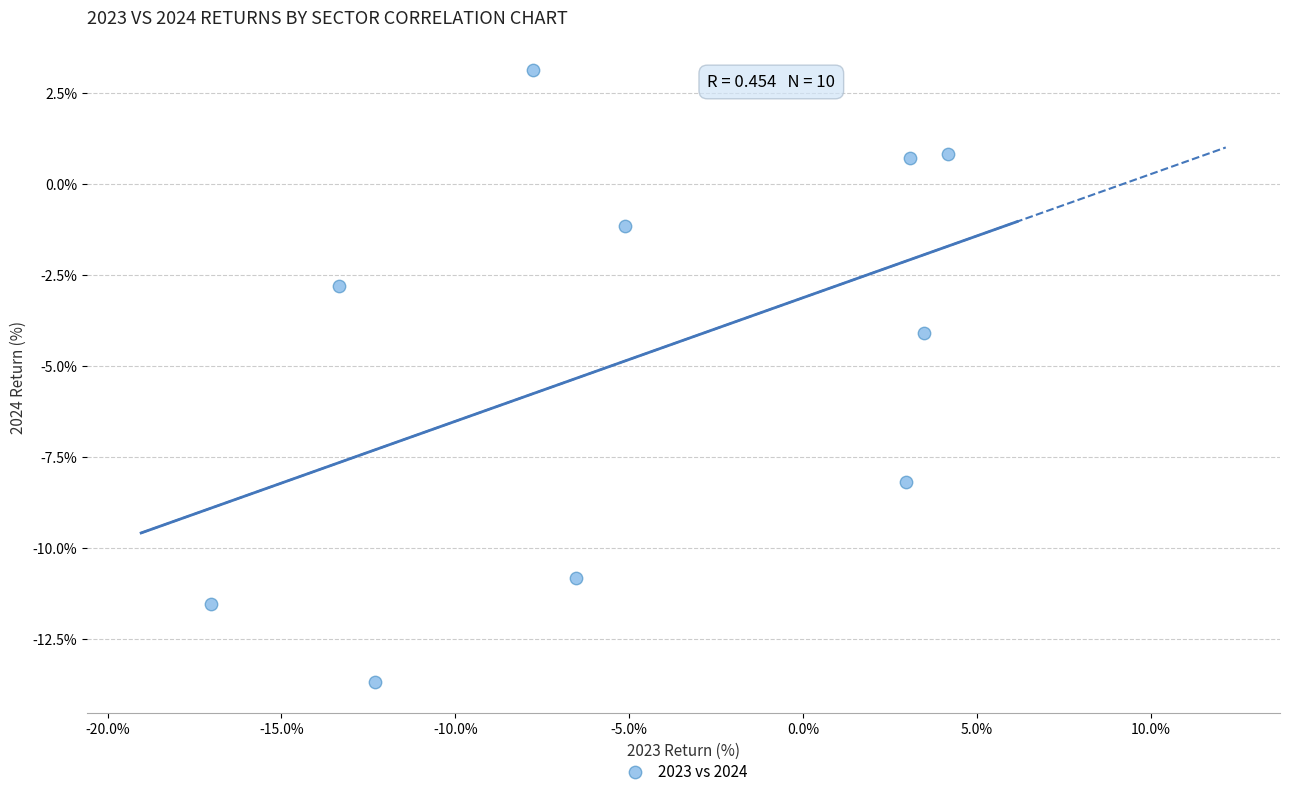

What Y value in the scatter plot is closest to -5?

-4.1